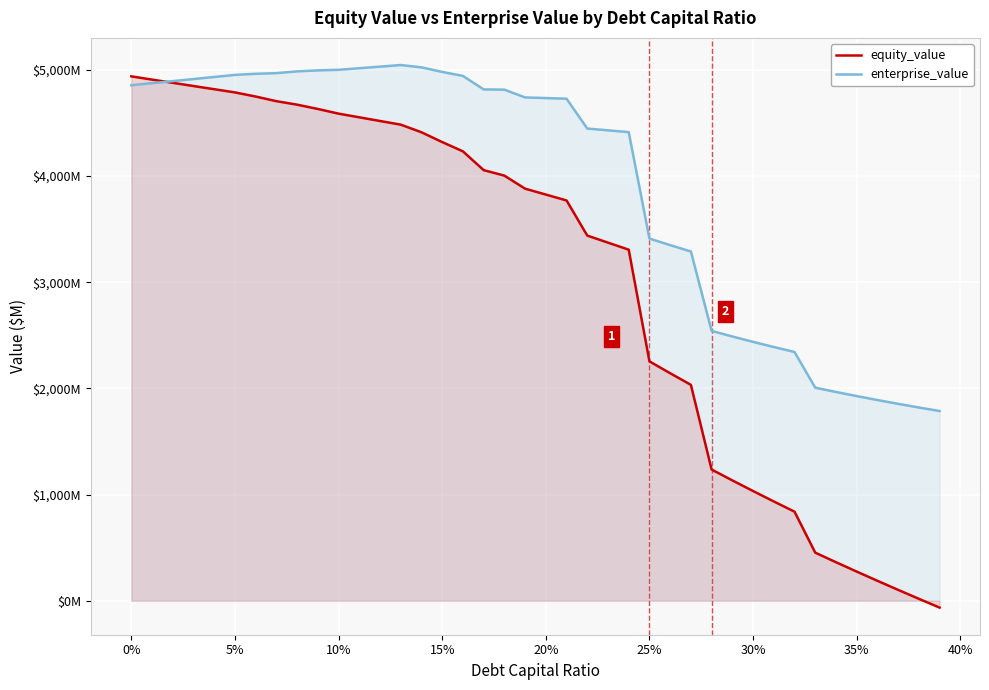

Does the chart display data point markers on the line(s)?

No